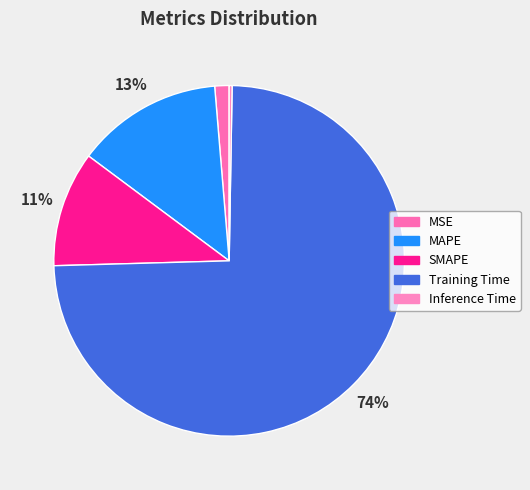

Which has a higher value, MAPE or MSE?

MAPE